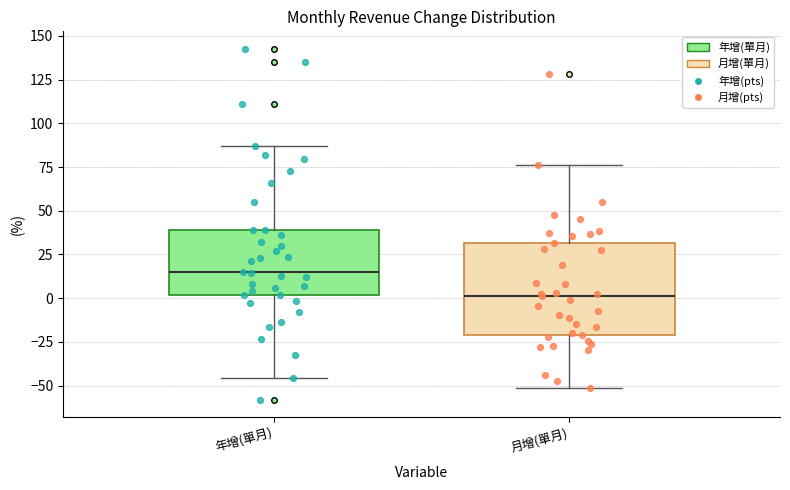

Reading left to right, transcribe this box plot: for each box, give where its median line is, the range the box spans, and where its two whiskers end, as read against the y-axis. The values are not printed on the chart, so give them approximately, as read against the axis.

年增(單月): median 15, box 0 to 40, whiskers -45 to 85
月增(單月): median 0, box -20 to 30, whiskers -50 to 75